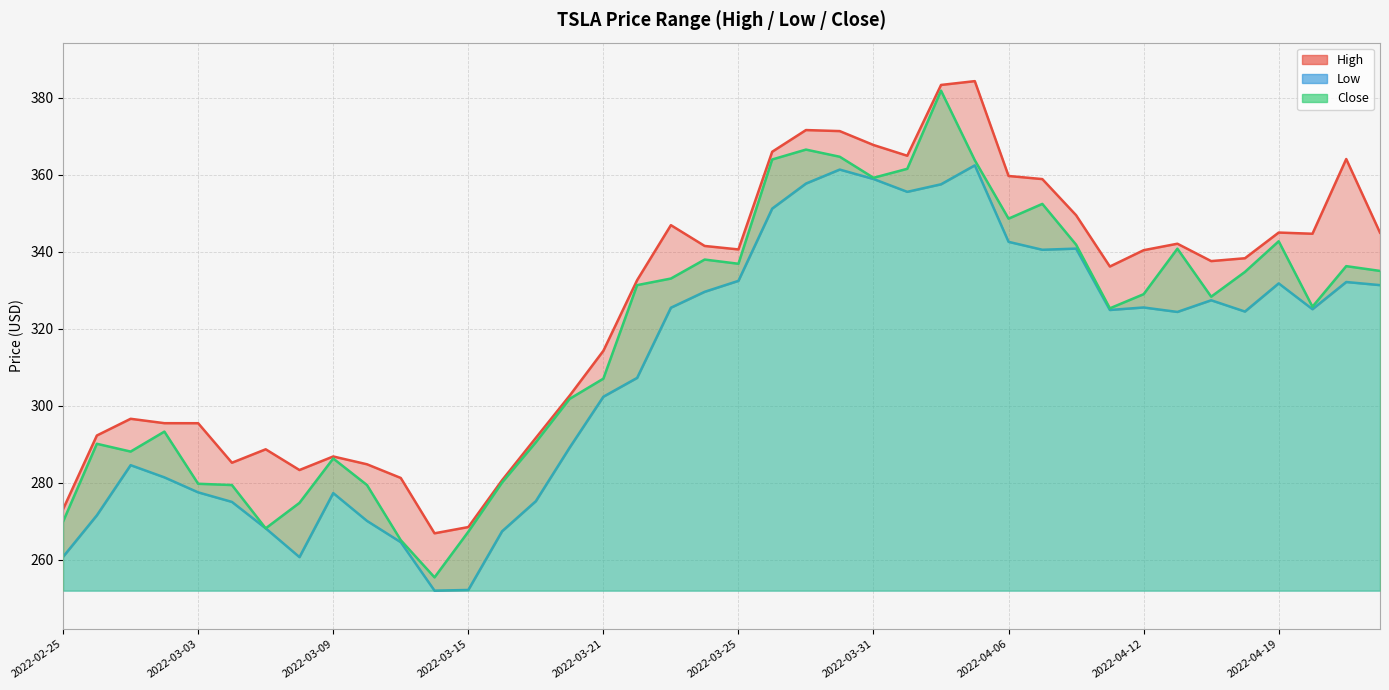

Reading left to right, transcribe all the data shown in this chart.

High: 273.2	292.3	296.6	295.5	295.5	285.2	288.7	283.3	286.9	284.8	281.3	266.9	268.5	280.7	291.7	302.6	314.3	332.6	346.9	341.5	340.6	366.0	371.6	371.3	367.7	364.9	383.3	384.3	359.7	358.9	349.5	336.2	340.4	342.1	337.6	338.3	345.0	344.7	364.1	344.9
Low: 260.8	271.6	284.6	281.4	277.5	275.1	268.2	260.7	277.3	270.1	264.6	252.0	252.2	267.4	275.2	289.1	302.4	307.2	325.5	329.6	332.4	351.2	357.7	361.3	358.9	355.6	357.5	362.4	342.6	340.5	340.8	324.9	325.5	324.4	327.4	324.5	331.8	325.1	332.1	331.3
Close: 270.0	290.1	288.1	293.3	279.8	279.4	268.2	274.8	286.3	279.4	265.1	255.5	267.3	280.1	290.5	301.8	307.1	331.3	333.0	338.0	336.9	363.9	366.5	364.7	359.2	361.5	381.8	363.8	348.6	352.4	341.8	325.3	329.0	340.8	328.3	334.8	342.7	325.7	336.3	335.0